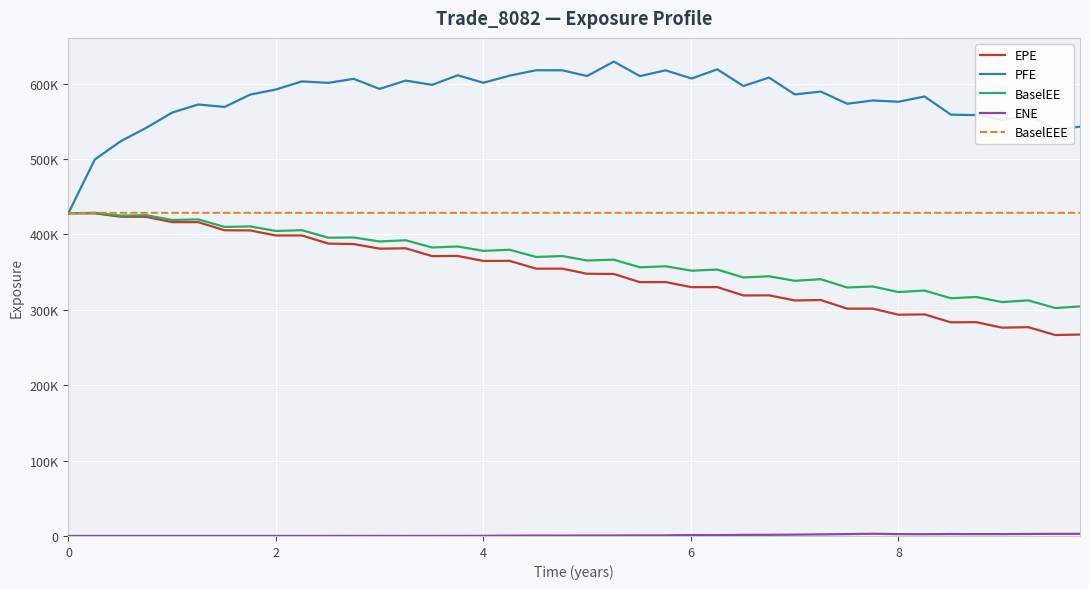

Is this an area chart (filled region under the line)?

No